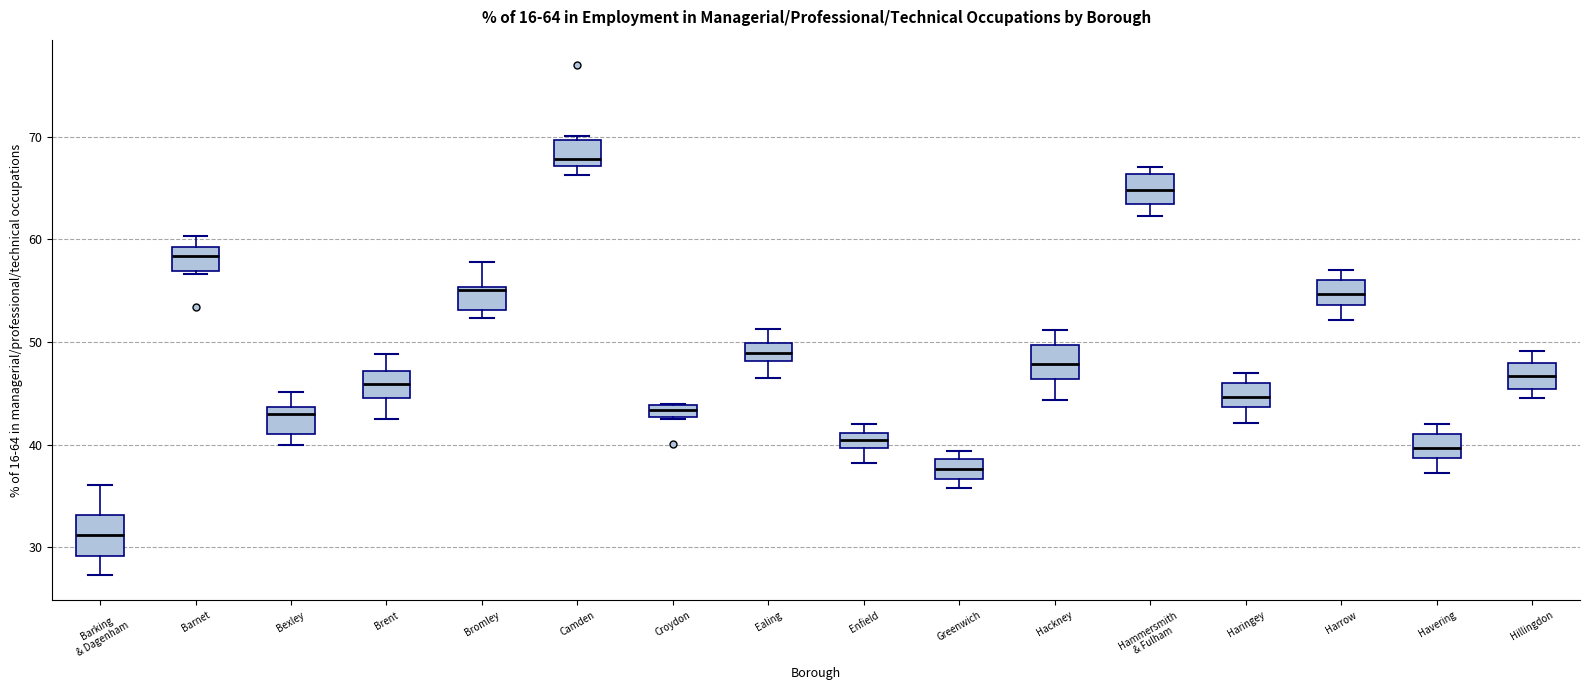

Which box has the lowest median line?

Barking & Dagenham